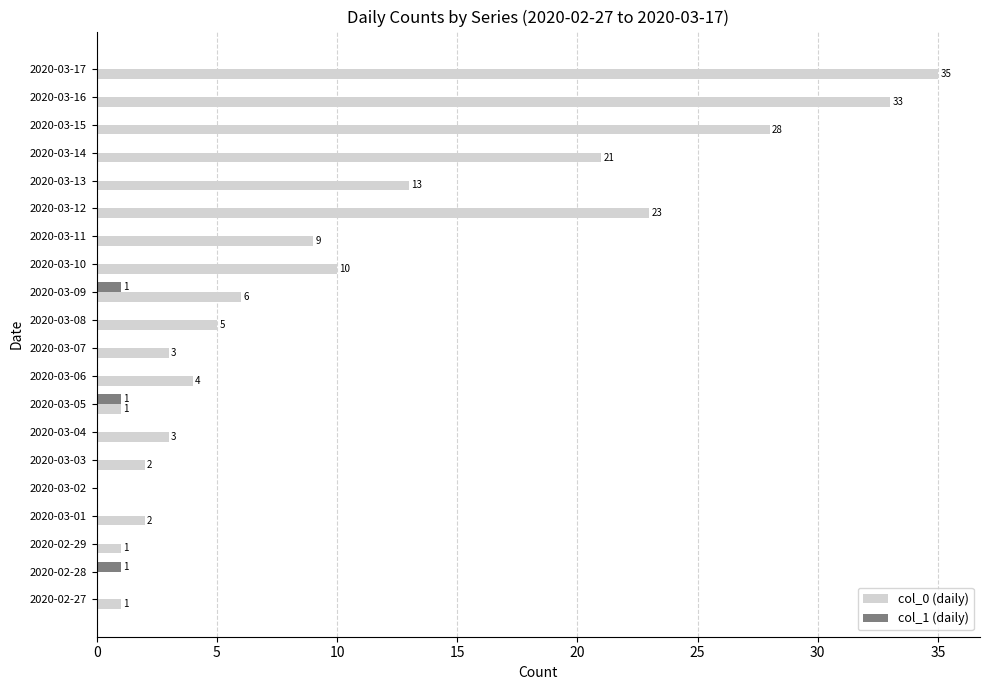

What is the approximate value of col_0 (daily) at 2020-03-13, to the nearest 5?

15